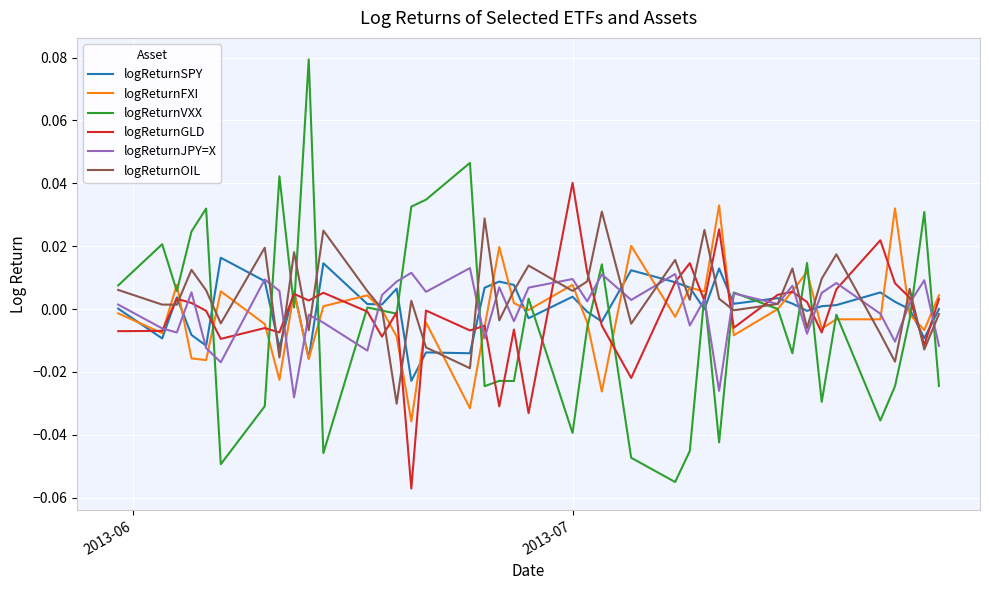

Which series has the largest range (max minus min)?

logReturnVXX